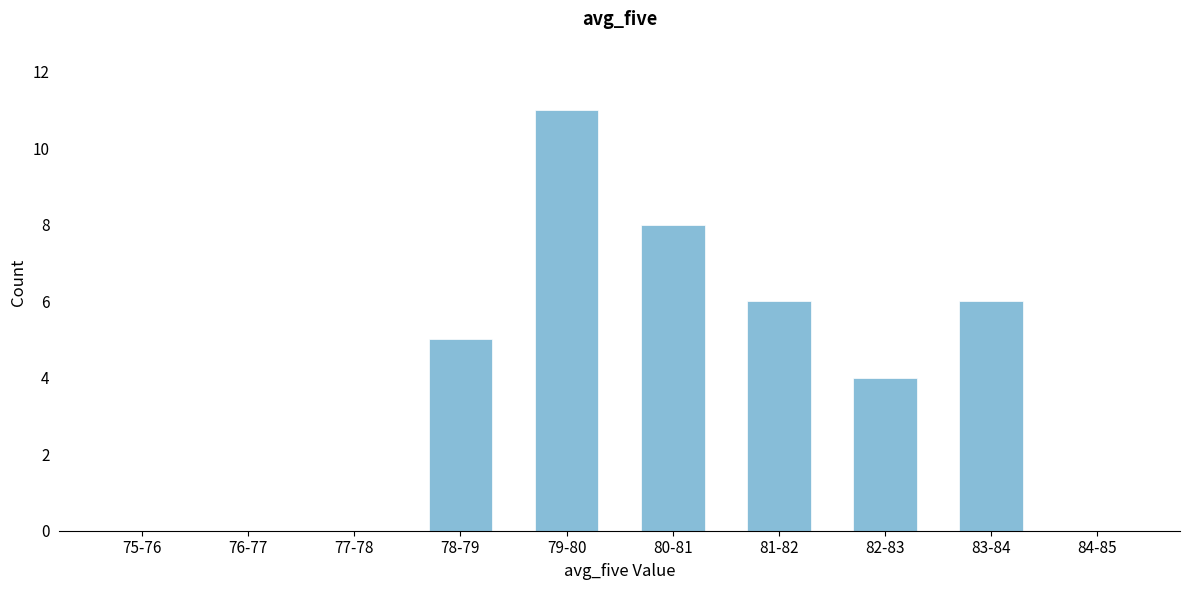

Reading left to right, list all the values displayed in this chart.

75-76=0	76-77=0	77-78=0	78-79=5	79-80=11	80-81=8	81-82=6	82-83=4	83-84=6	84-85=0